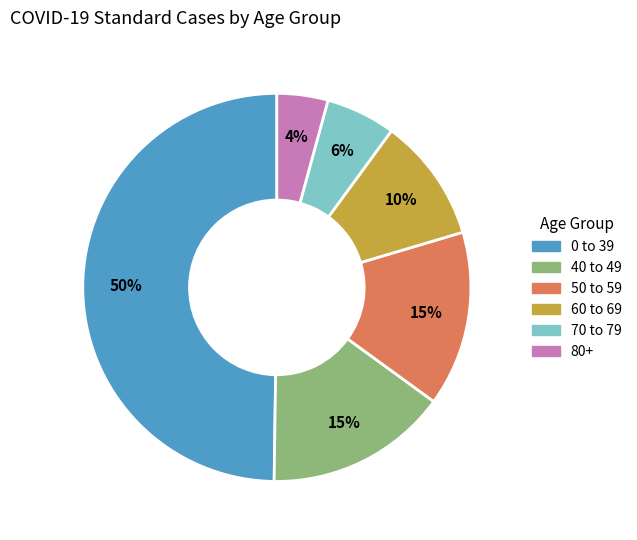

Is it true that 0 to 39 is 50% of the pie?

True